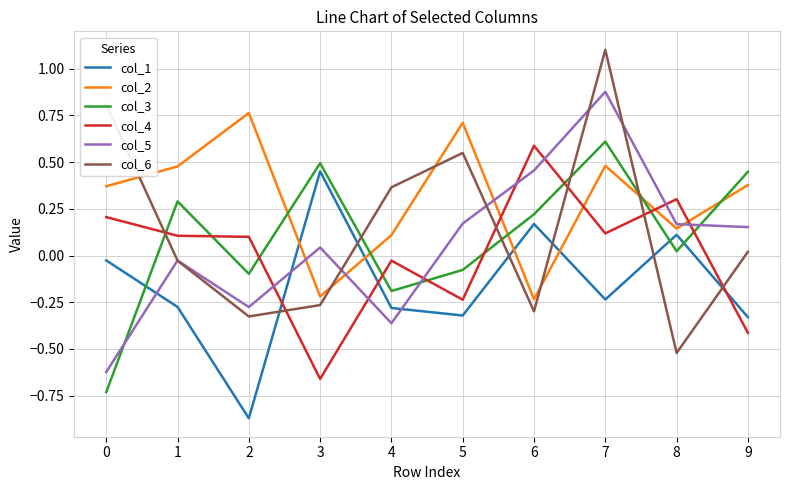

Between 0 and 7, which series saw the biggest shift?

col_5